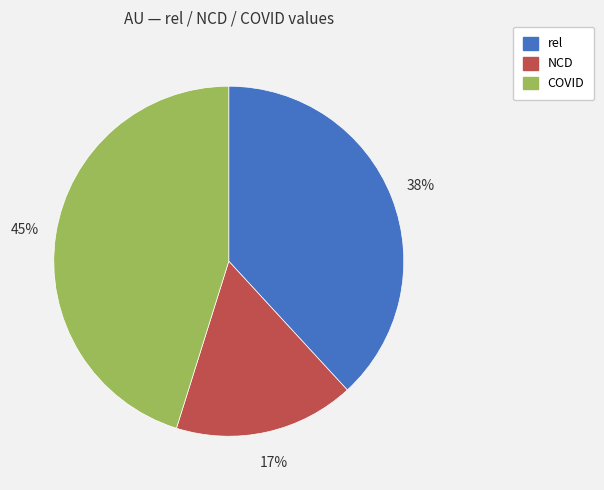

What percentage is the COVID slice, to the nearest percent?

45%